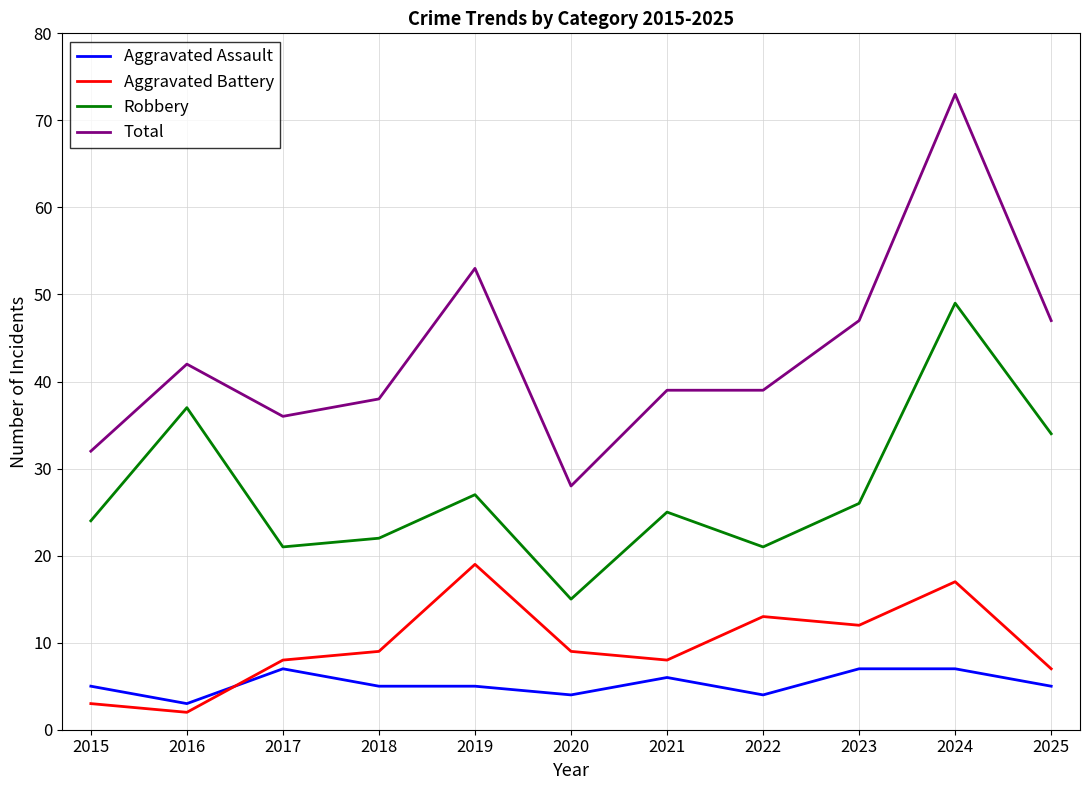

Is the value of Aggravated Battery at 2015 greater than the value of Aggravated Assault at 2018?

No